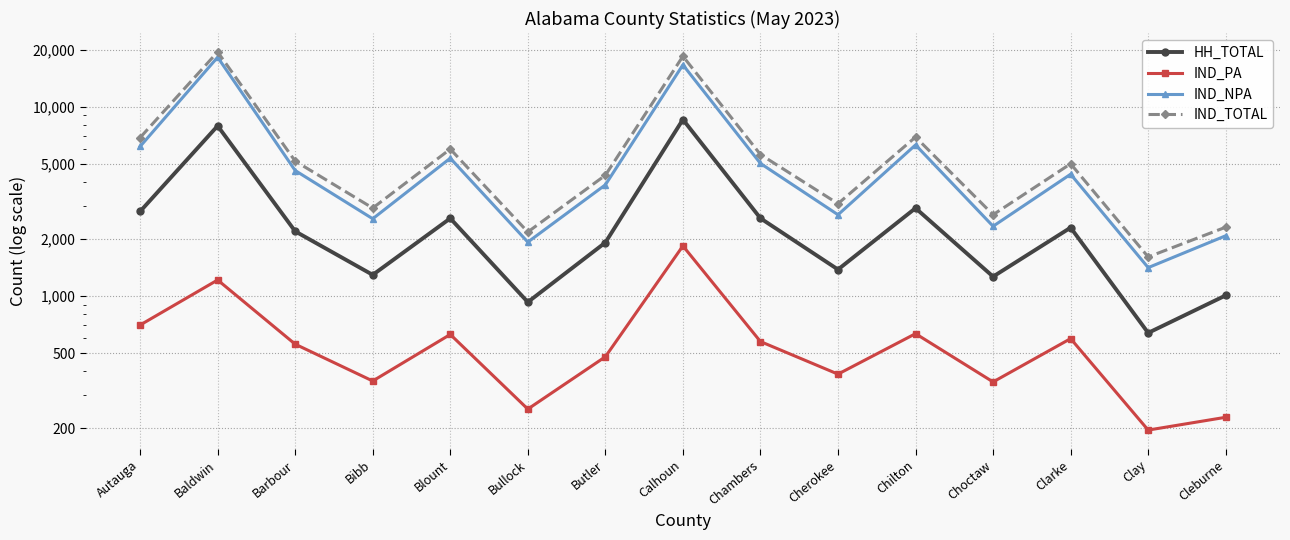

Where does the IND_PA series first go above 557?

Autauga